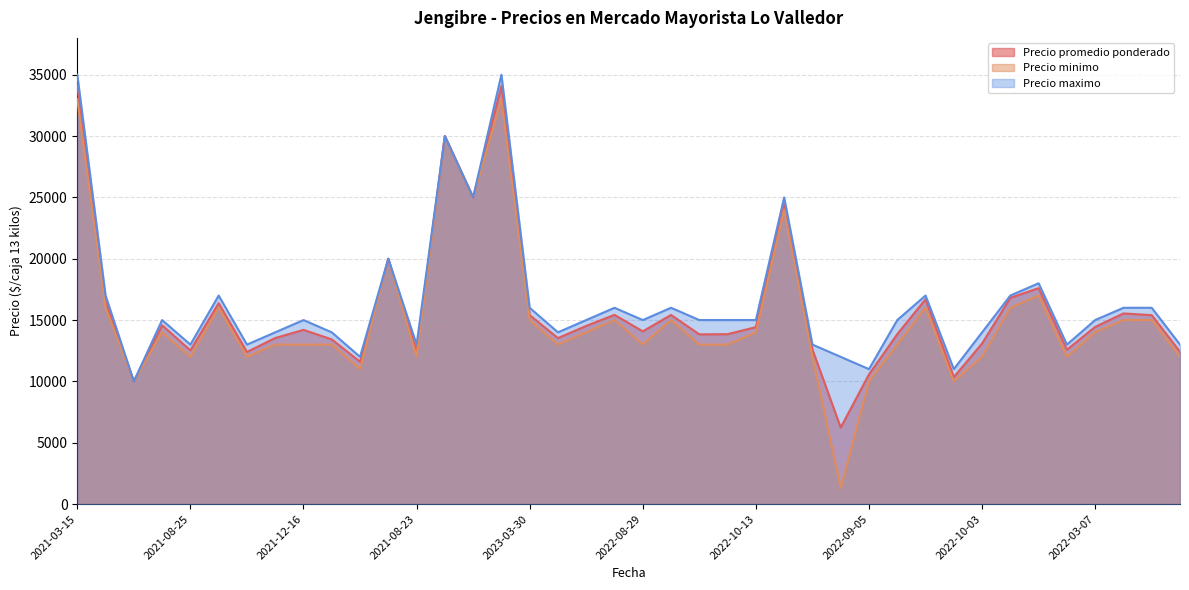

How many interior local valleys does the Precio maximo series have?

11